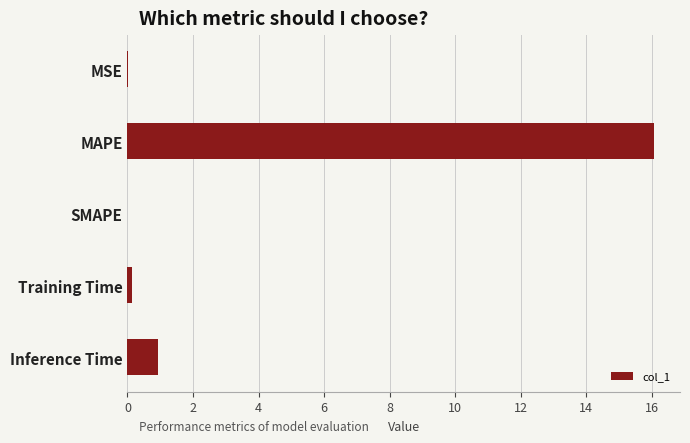

What is the change in value from SMAPE to Inference Time?

+0.9